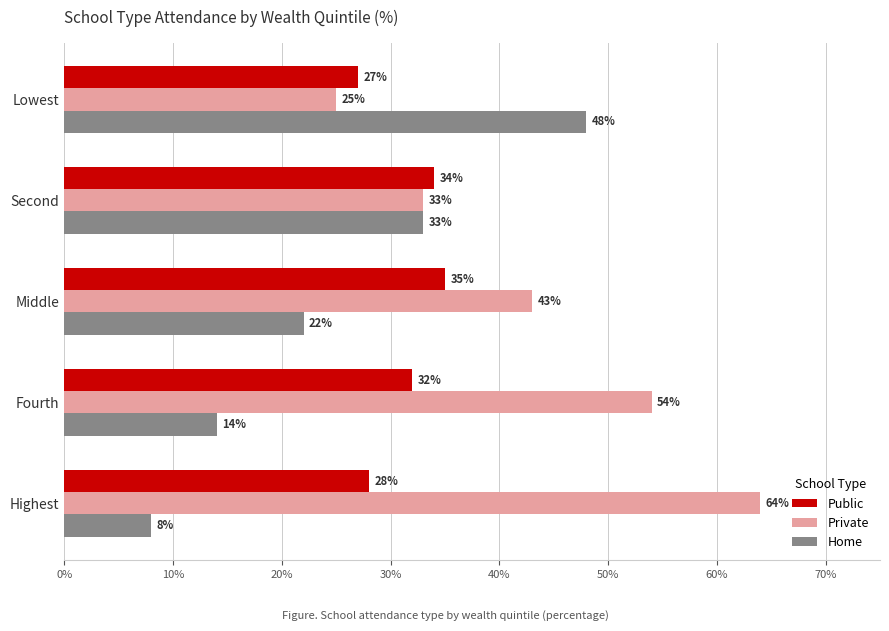

The value of Home at Fourth is 6. True or false?

False